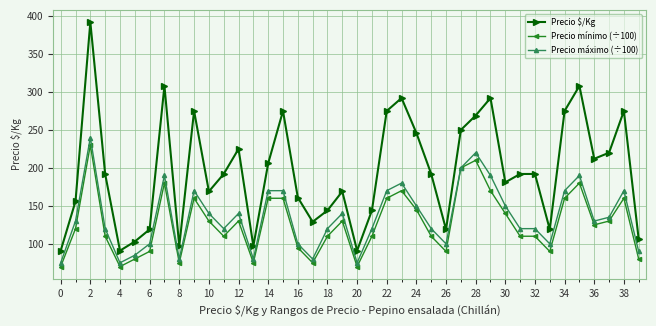

Reading left to right, extract all data points from this chart.

Precio $/Kg: 91	156	392	192	91	103	119	308	97	275	169	192	225	97	206	275	161	129	144	169	91	144	275	292	246	192	119	250	269	292	181	192	192	119	275	308	212	220	275	106
Precio mínimo (÷100): 70	120	230	110	70	80	90	180	75	160	130	110	130	75	160	160	95	75	110	130	70	110	160	170	145	110	90	200	210	170	140	110	110	90	160	180	125	130	160	80
Precio máximo (÷100): 75	130	240	120	75	85	100	190	80	170	140	120	140	80	170	170	100	80	120	140	75	120	170	180	150	120	100	200	220	190	150	120	120	100	170	190	130	135	170	90